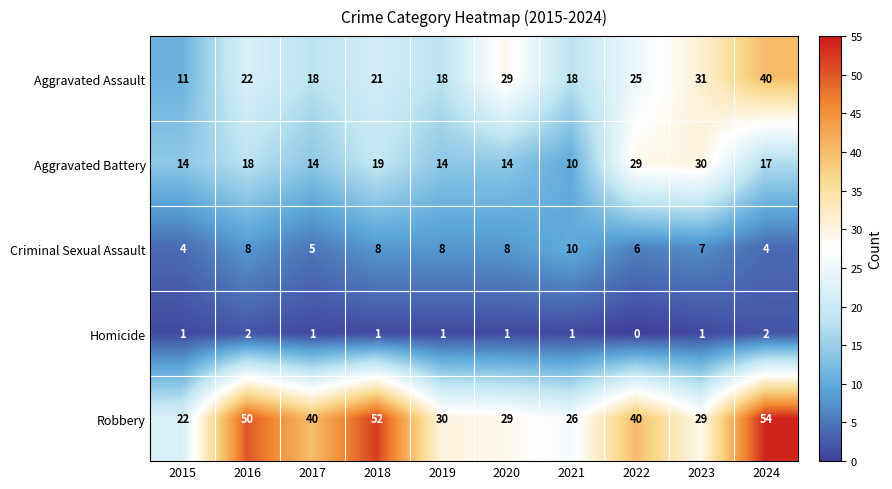

What is the total value across all series at 2021?

65